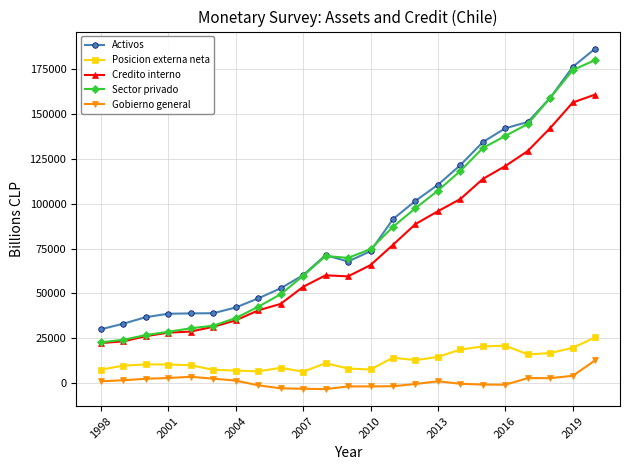

Which series has the widest spread of values?

Sector privado